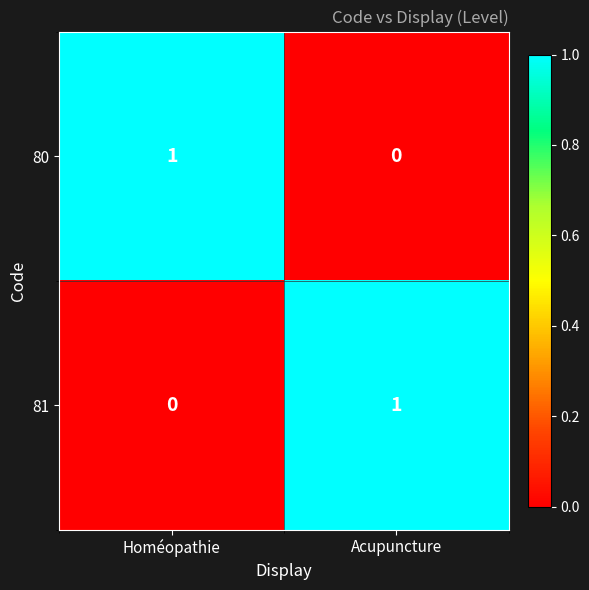

Which category has the lowest value in the 81 series?

Homéopathie